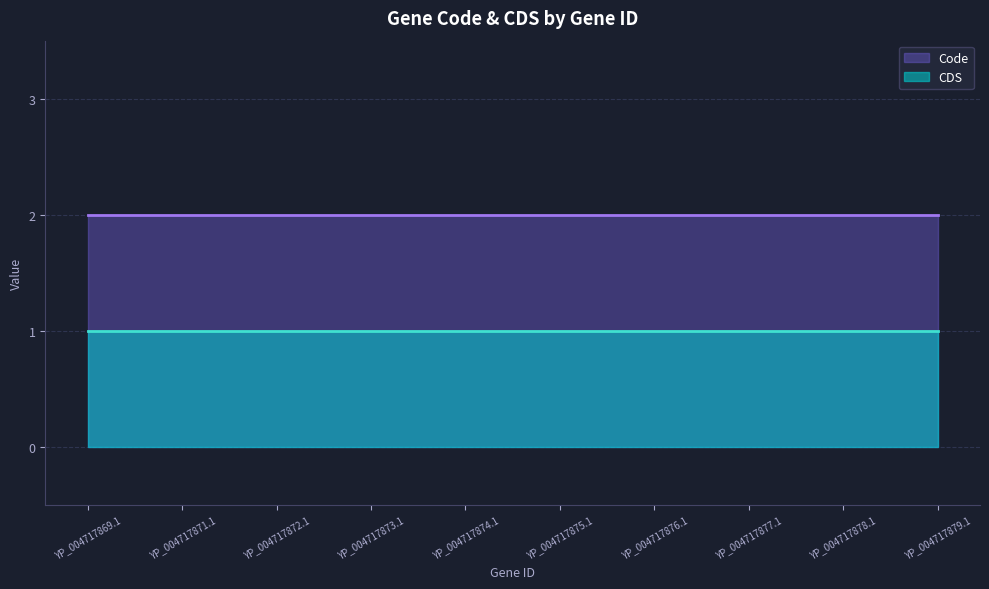

What is the smallest value displayed?

1